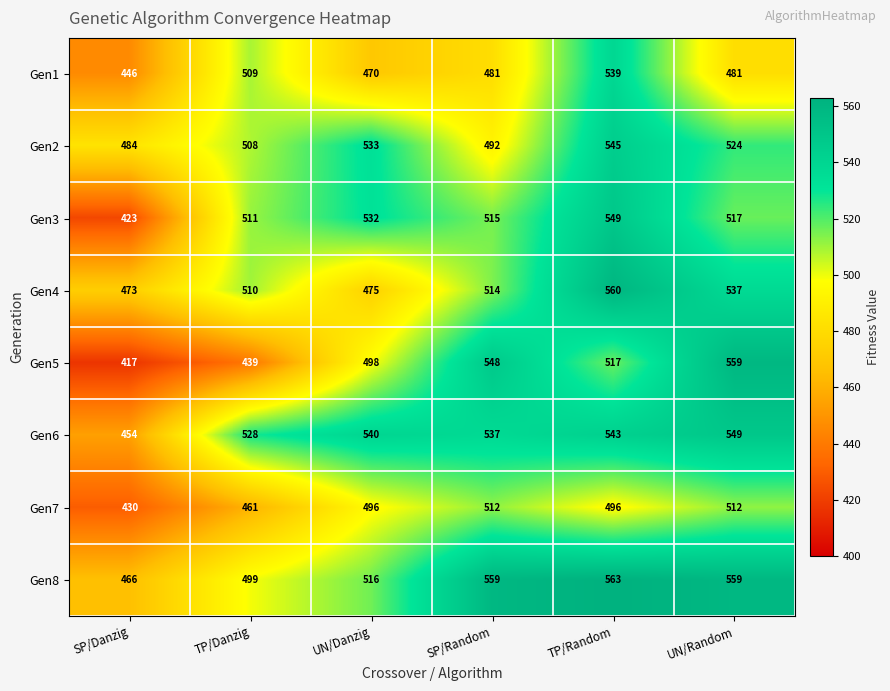

What is the difference between the Gen4 values at TP/Random and UN/Random?

23